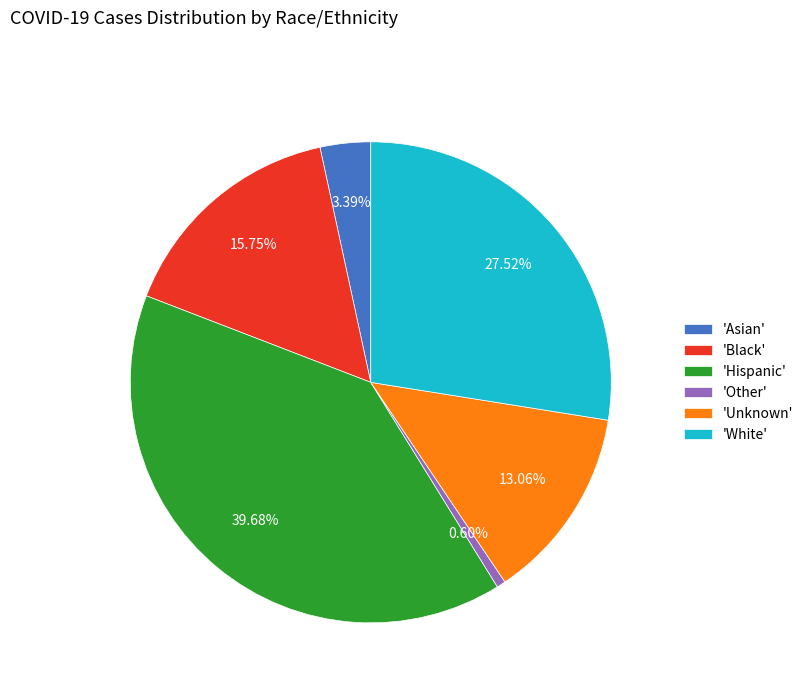

Between 'Hispanic' and 'Asian', which is larger?

'Hispanic'